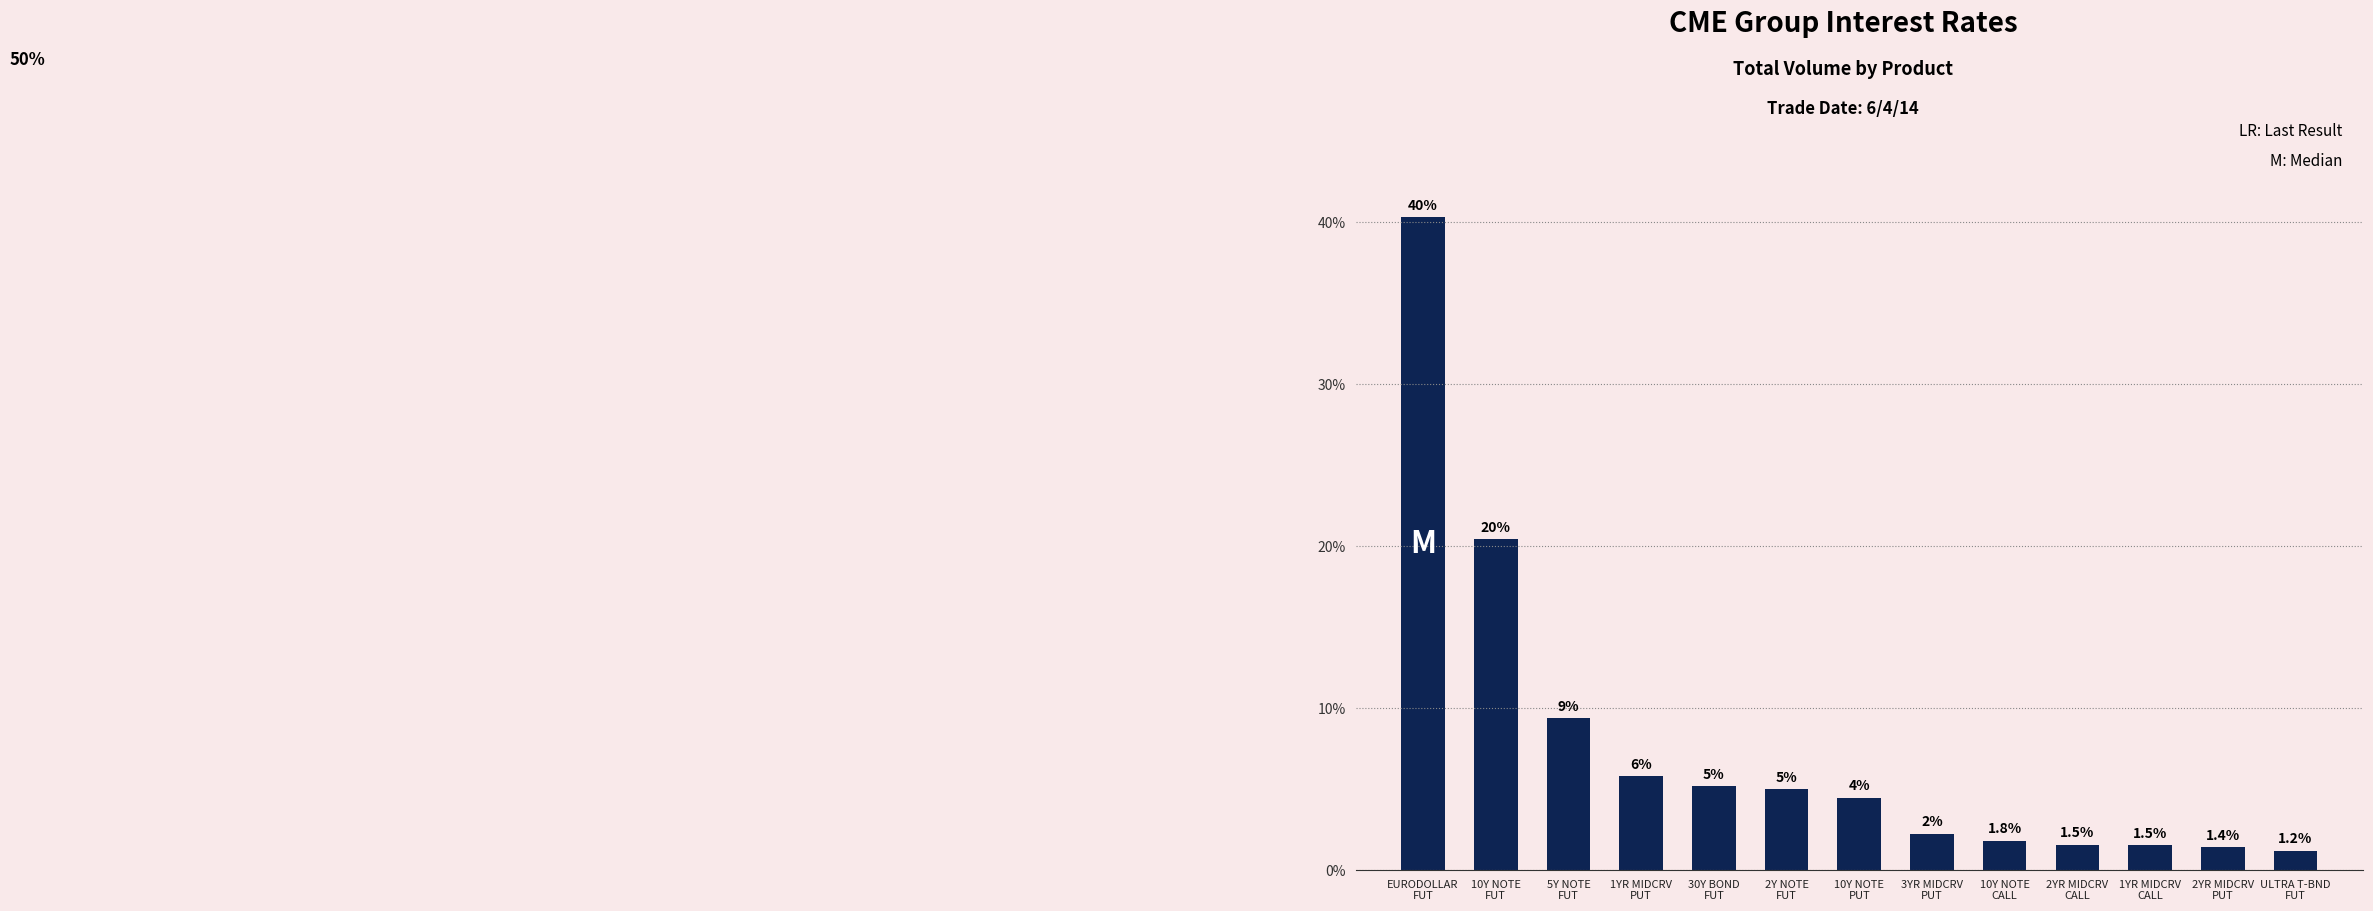

What is the greatest value displayed?

40.3